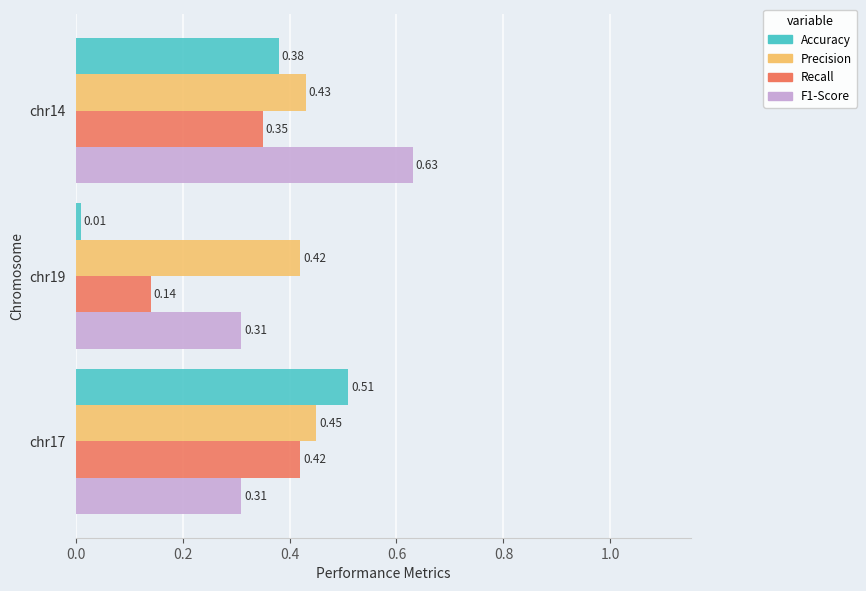

Which series changed the most between chr19 and chr14?

Accuracy